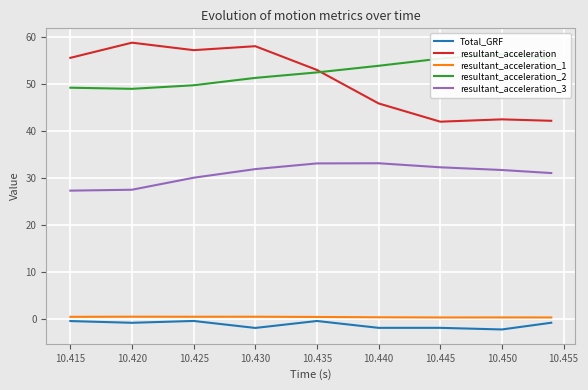

What is the maximum value shown in the chart?

58.8